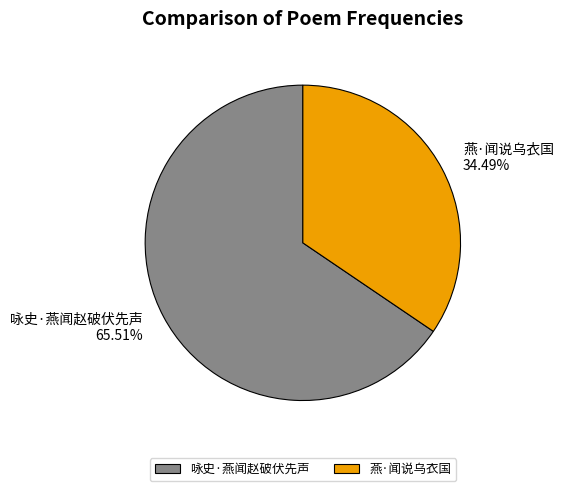

Rank the categories by value from lowest to highest.

燕·闻说乌衣国, 咏史·燕闻赵破伏先声